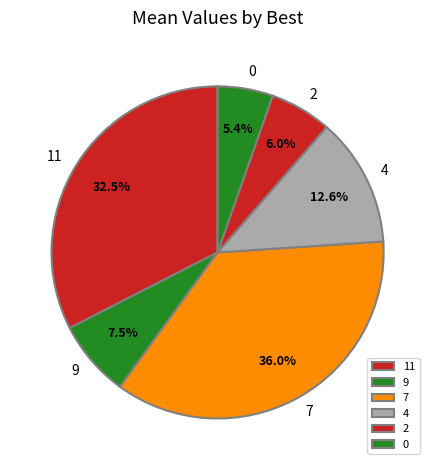

Combined, what portion of the pie is 11 and 4?

45.1%